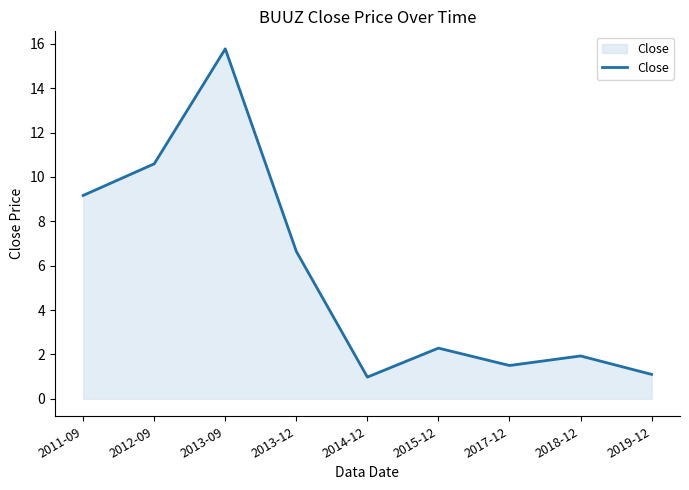

What position from the right is 2014-12?

5